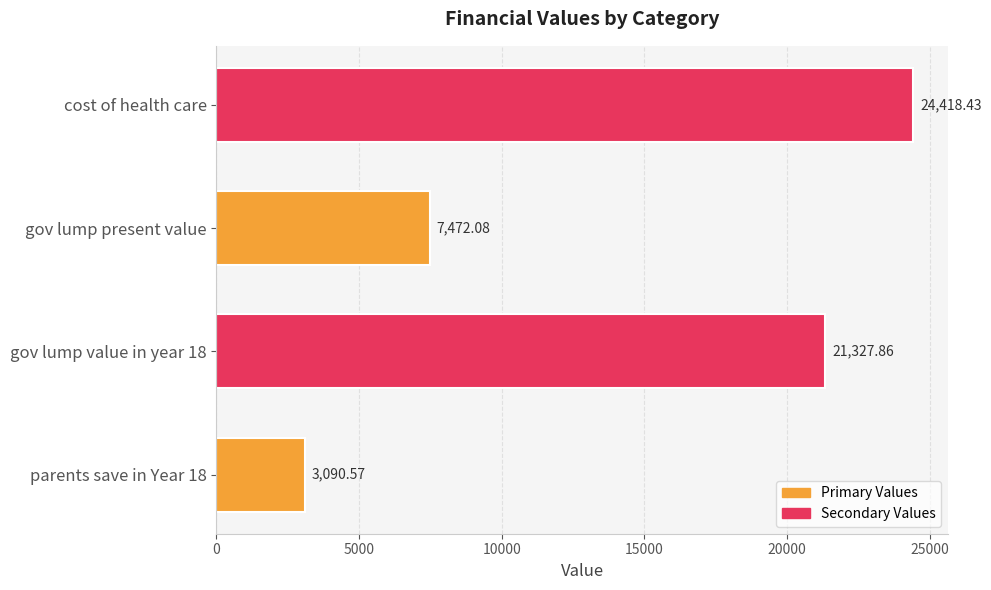

Which category has the highest value across all series?

cost of health care